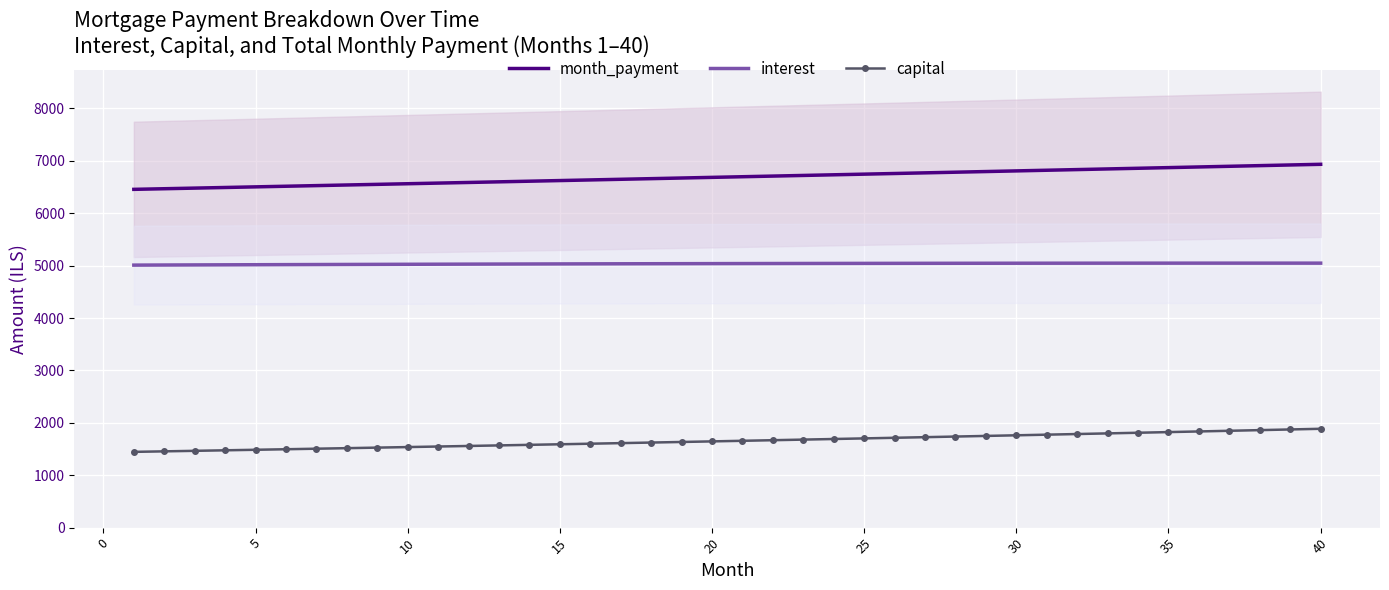

The interest series shows 5032.0 at 15. True or false?

True